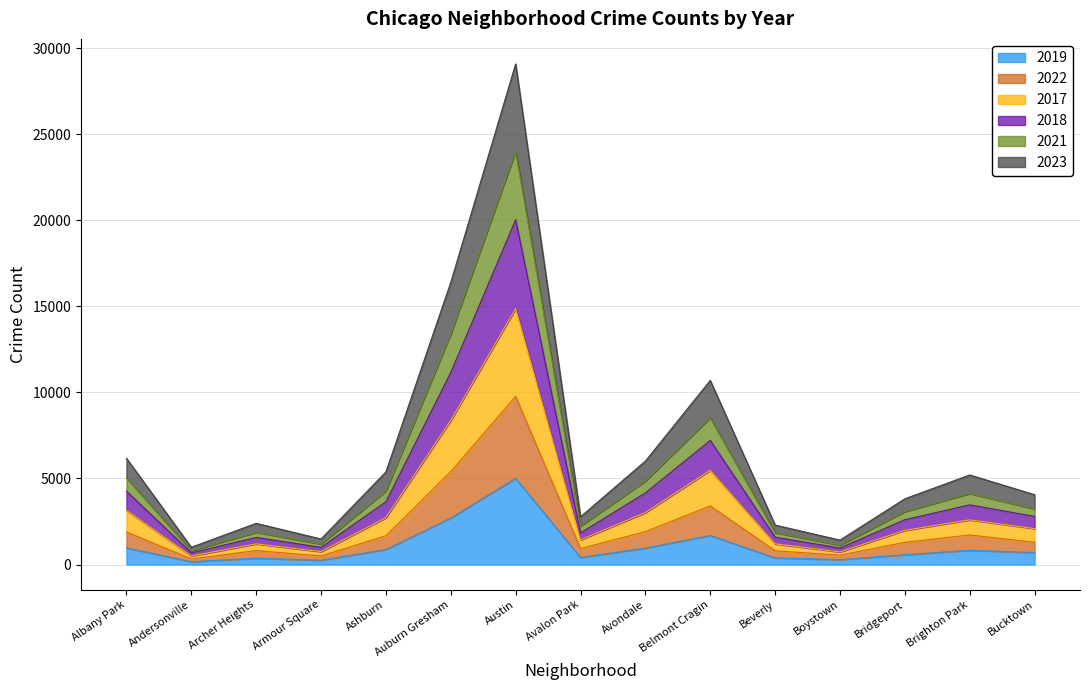

True or false: 2019 has a value of 2700 at Auburn Gresham.

True